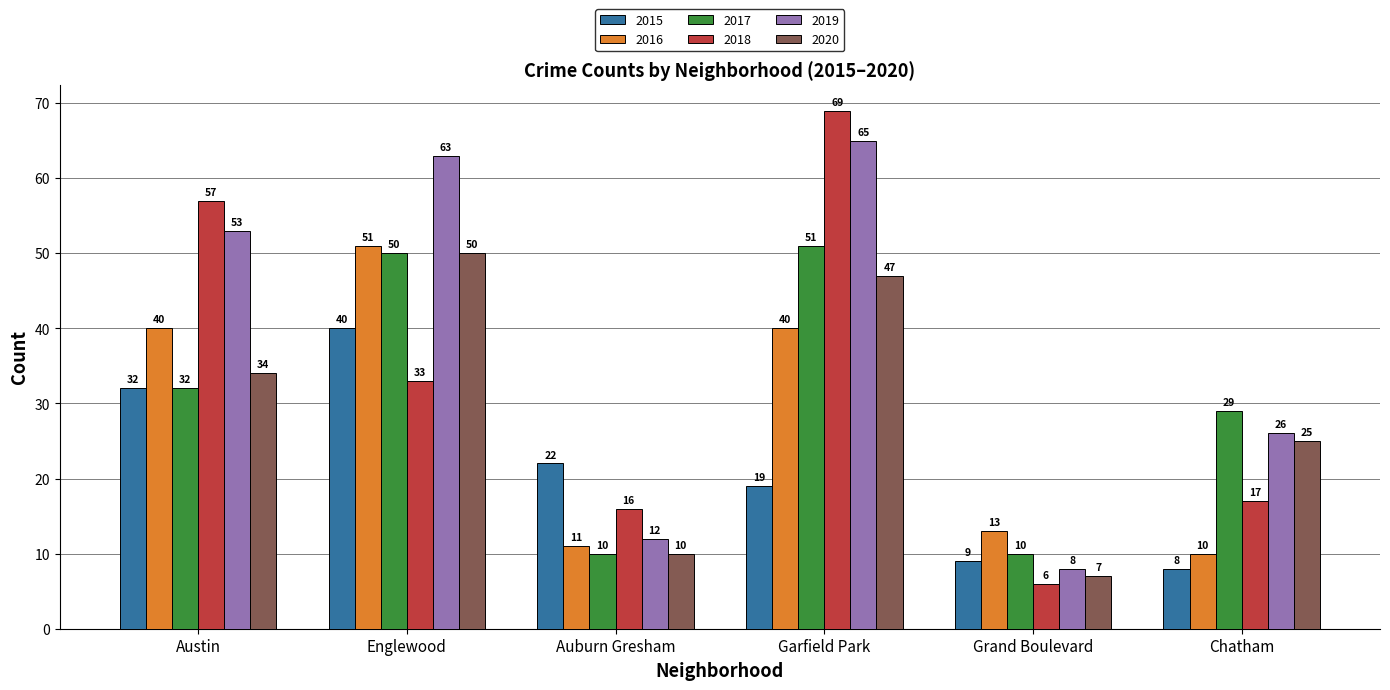

What is the maximum value shown in the chart?

69